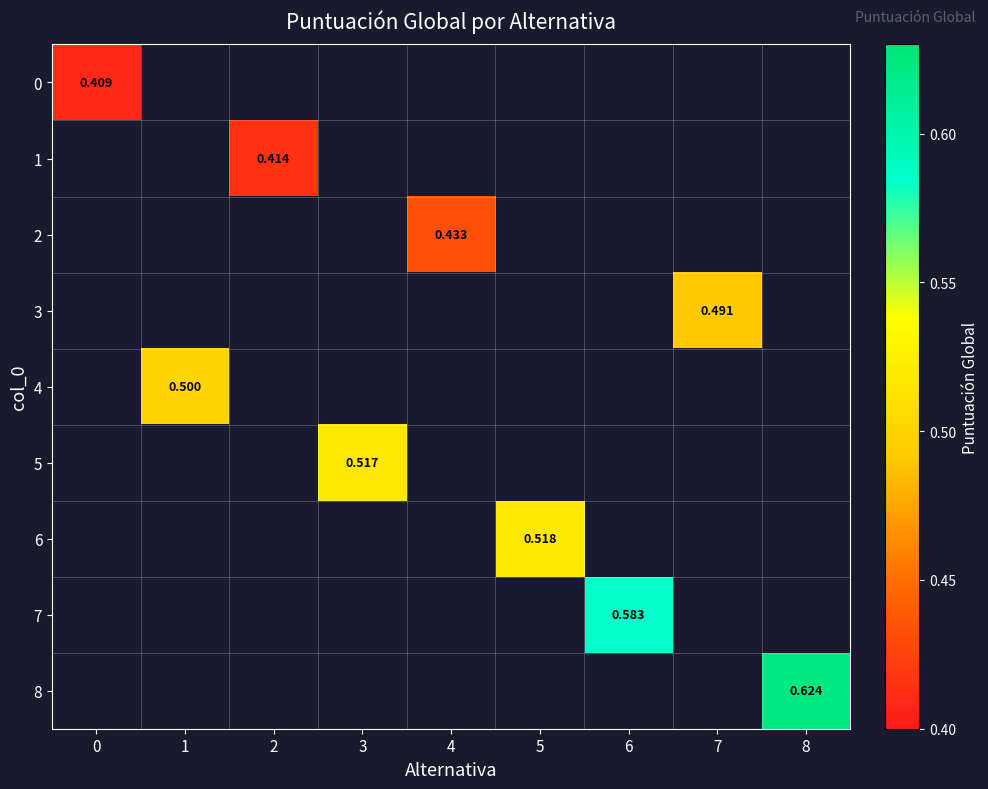

Rank the series at 3 from highest to lowest value.

0, 1, 2, 3, 4, 5, 6, 7, 8